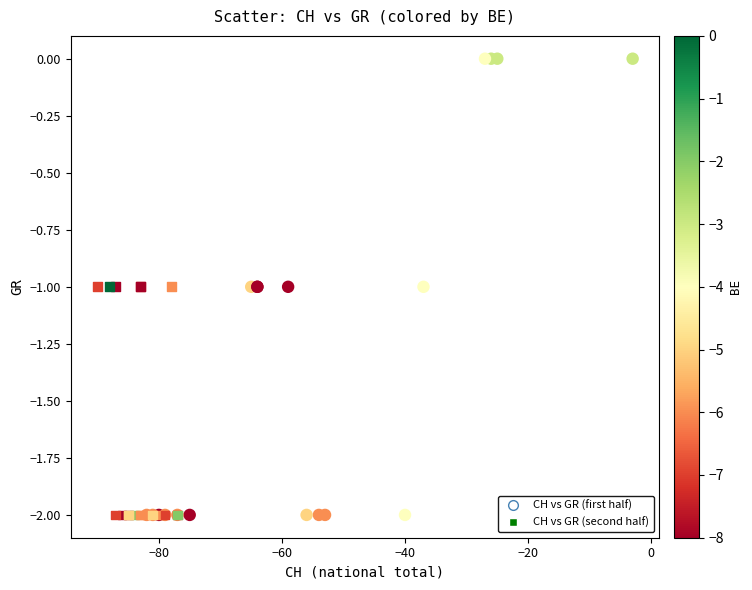

What are all the series names shown in the legend?

CH vs GR (first half), CH vs GR (second half)